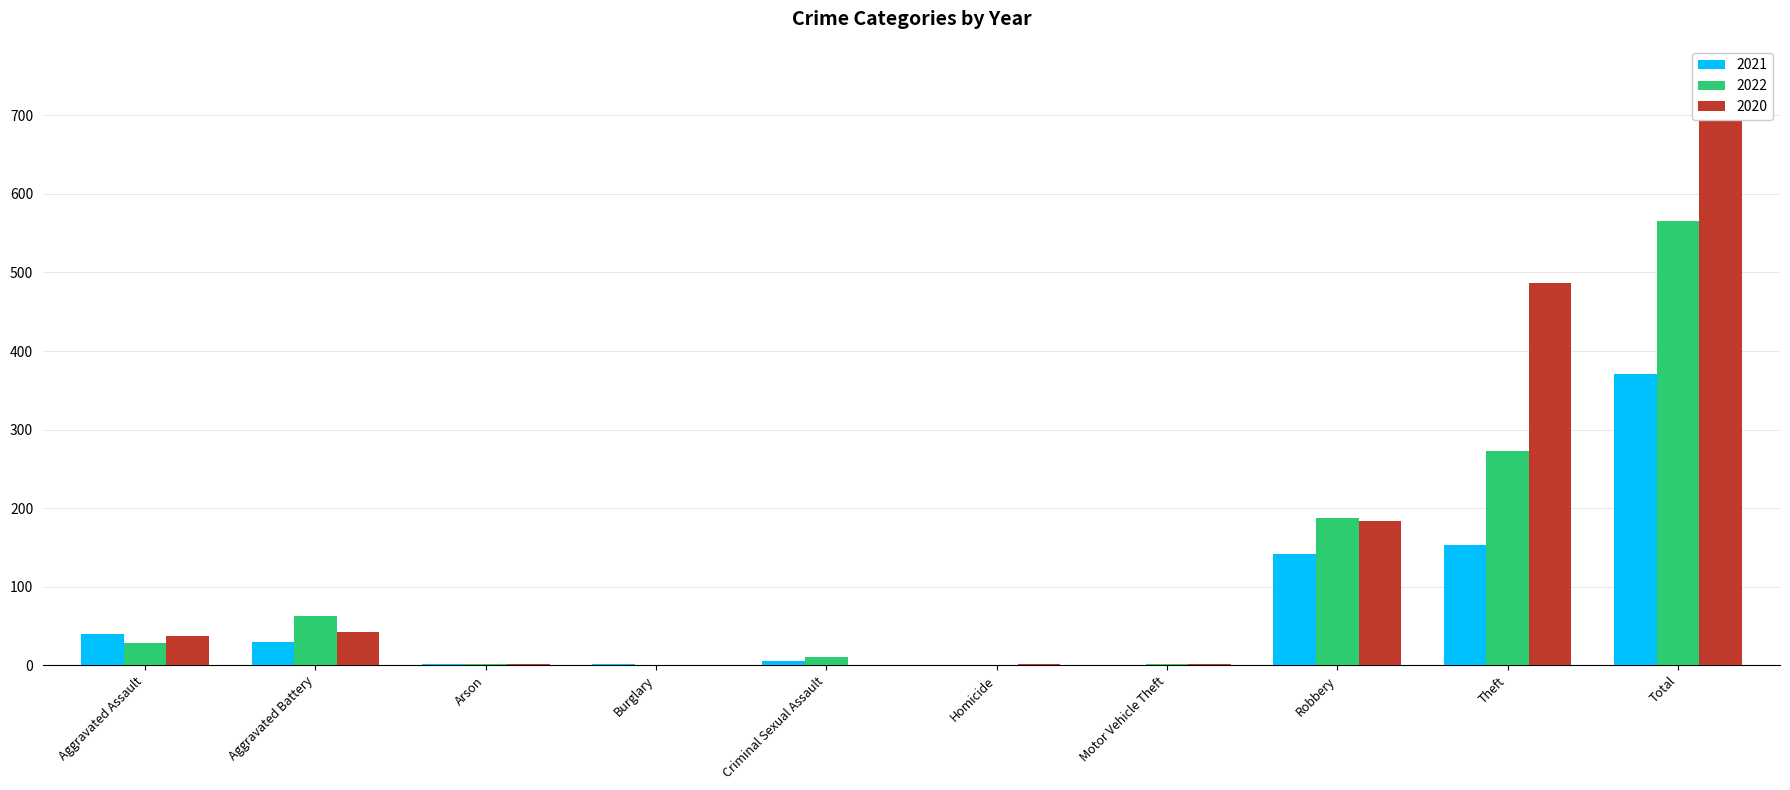

Which category has the highest value in the 2022 series?

Total